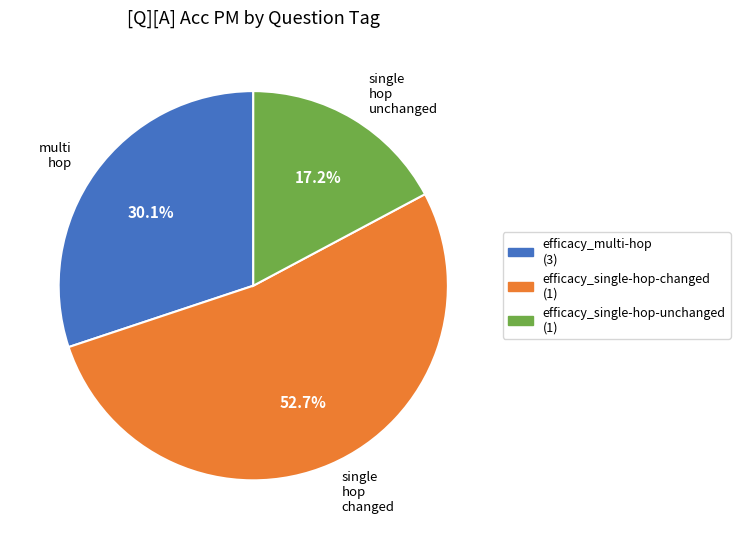

Does efficacy_single-hop-unchanged account for over 50% of the chart?

No